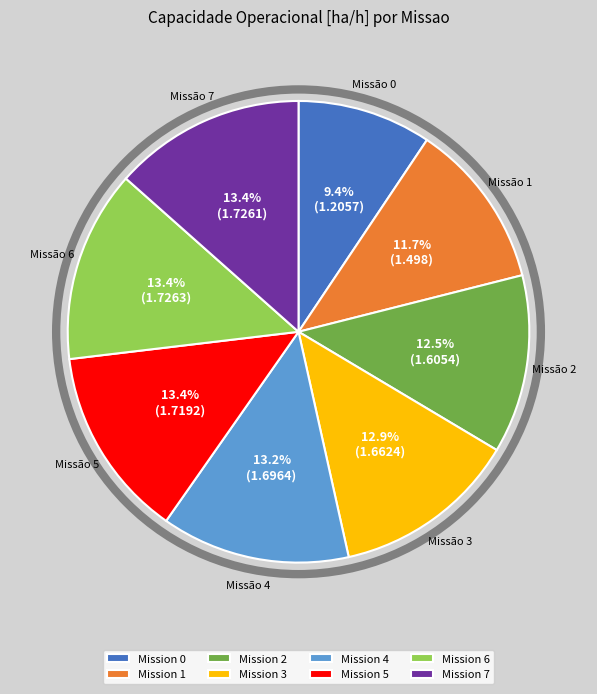

How many segments does this pie chart have?

8